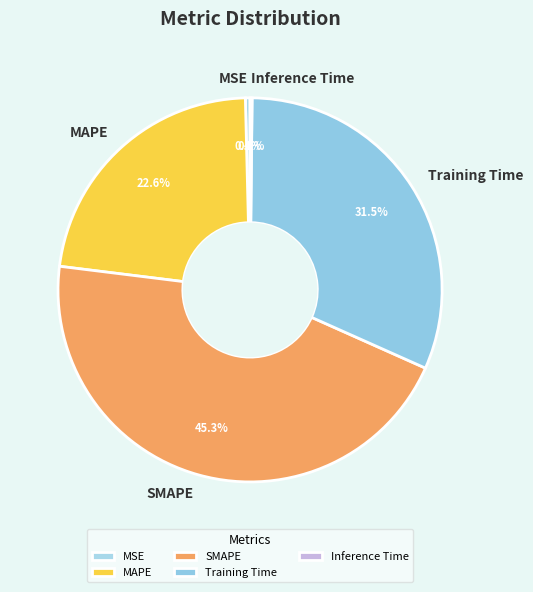

Which slice is the largest?

SMAPE